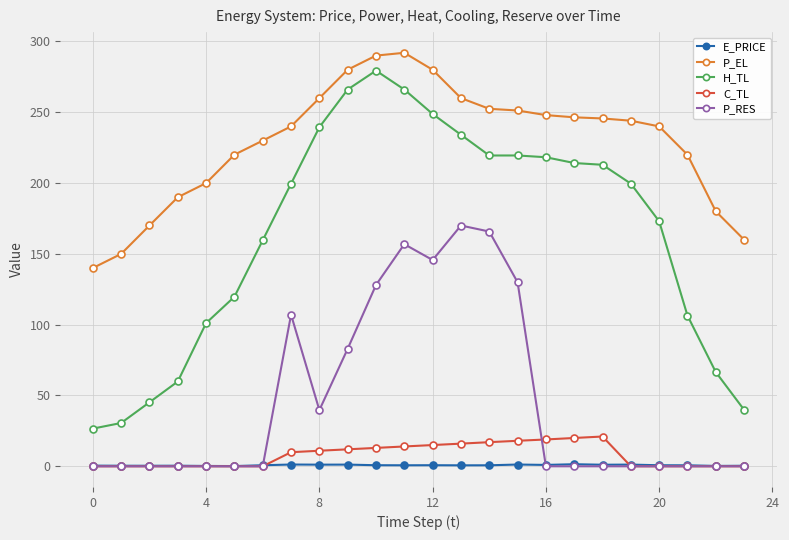

True or false: P_RES and P_EL cross at least once.

False